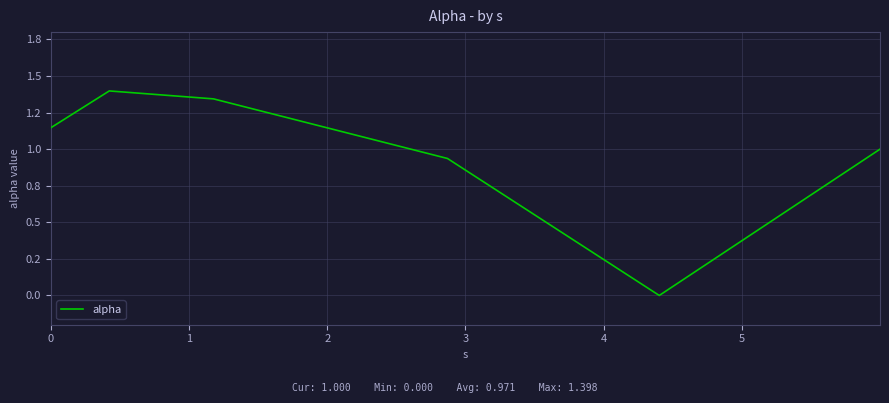

Rank the categories by value from lowest to highest.

4, 3, 5, 0, 2, 1